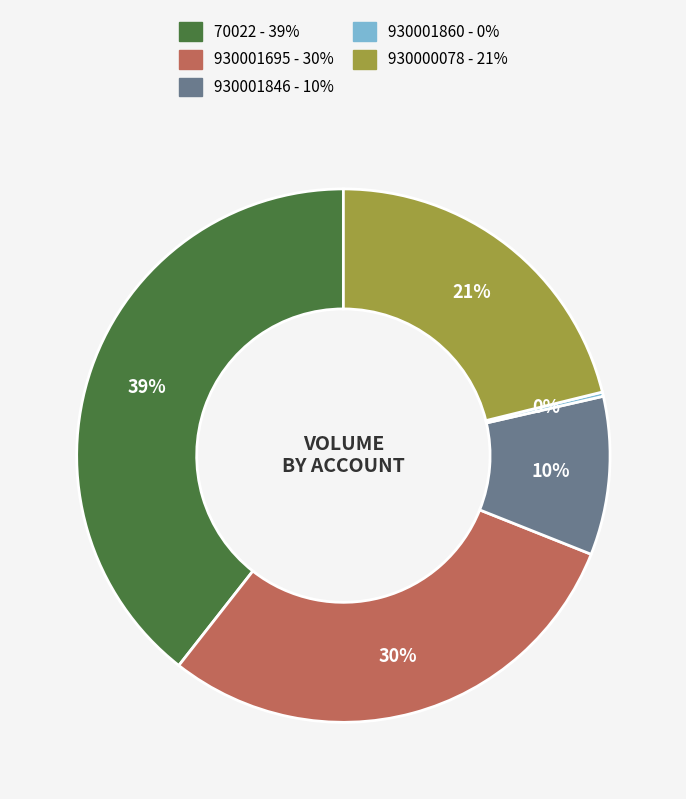

To the nearest percent, what is the difference between the largest and smallest slice percentages?

39%